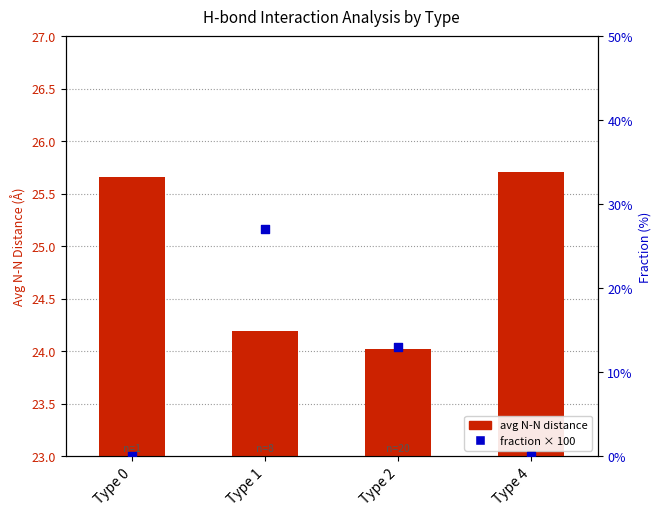

At which category is the sum across all series the highest?

Type 4